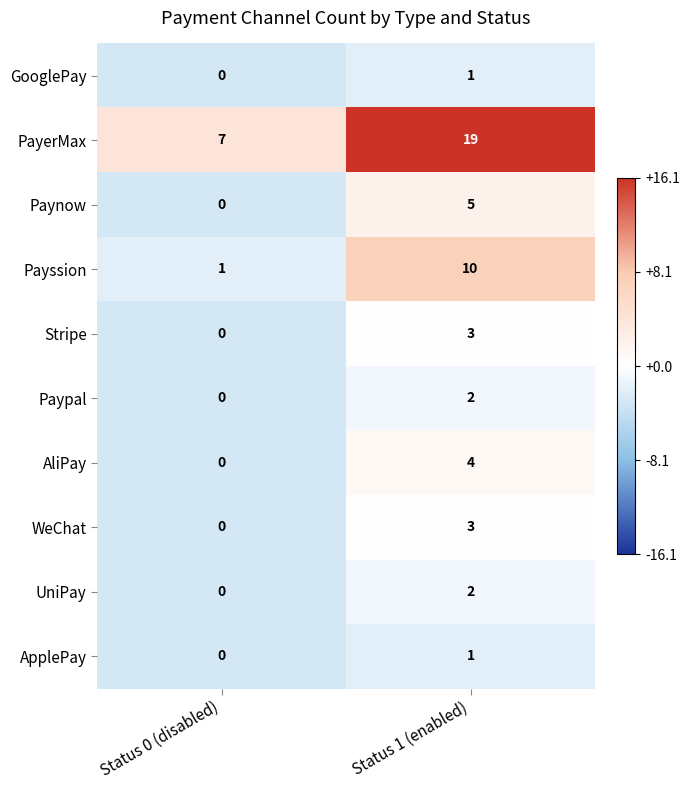

Is it true that Stripe equals 0 at Status 0 (disabled)?

True